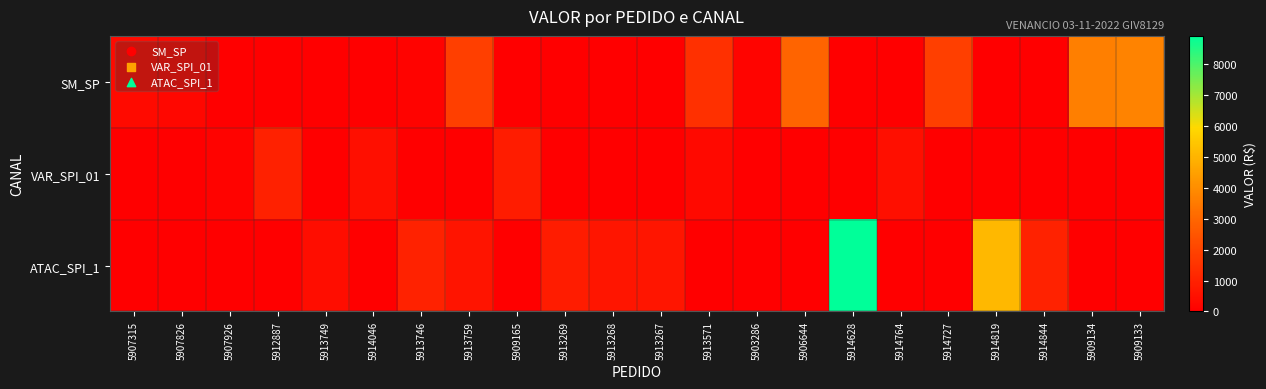

What is the difference between the highest and lowest values at 5913746?

1018.1